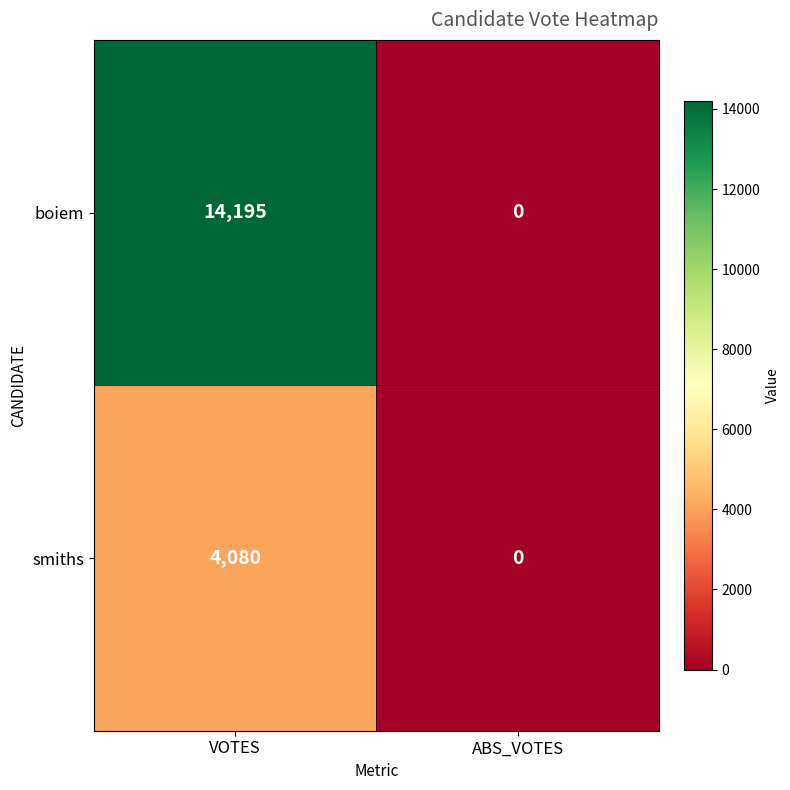

At which category does the chart reach its minimum across all series?

ABS_VOTES